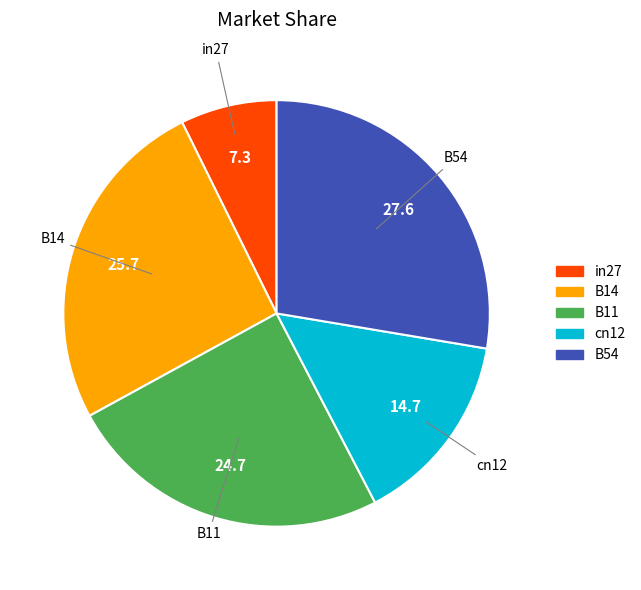

Is the sum of B14 and B11 greater than half?

Yes